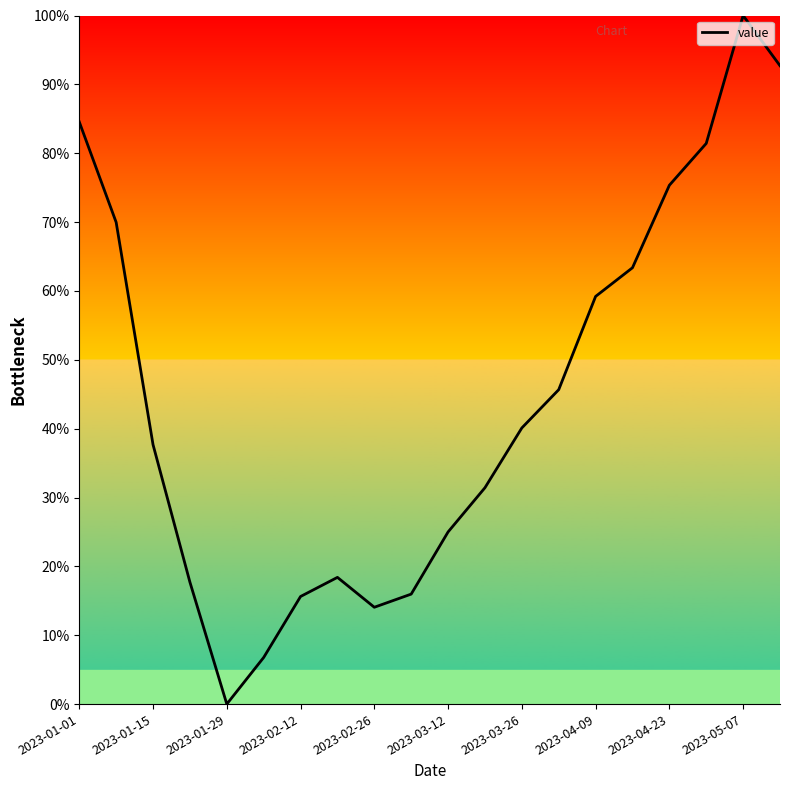

What is the difference between the maximum and minimum values?

100.0